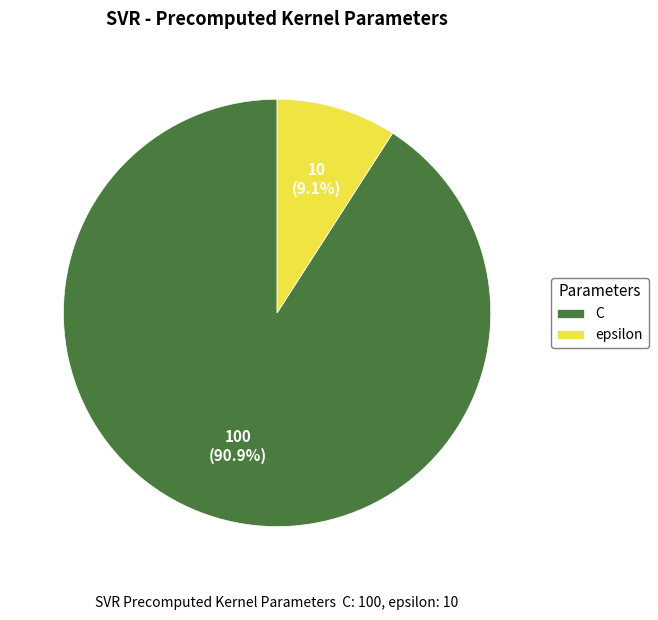

Is C the majority of the pie?

Yes